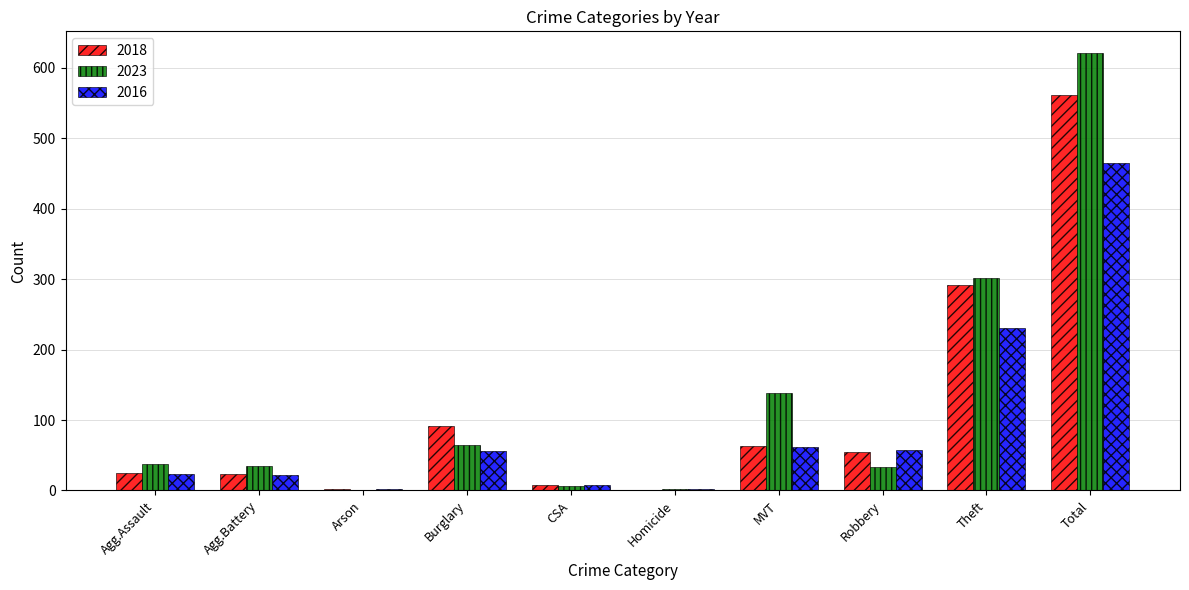

Between Agg.Battery and Total, which series saw the biggest shift?

2023